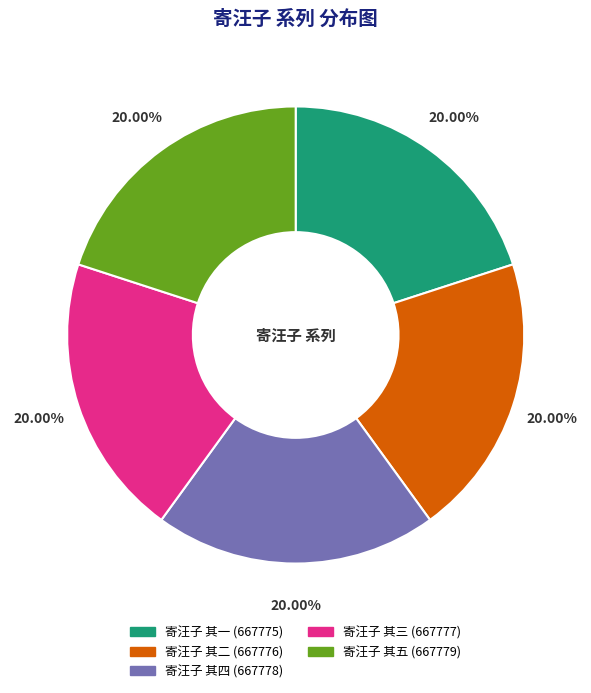

Combined, do 寄汪子 其一 and 寄汪子 其四 account for over 50%?

No